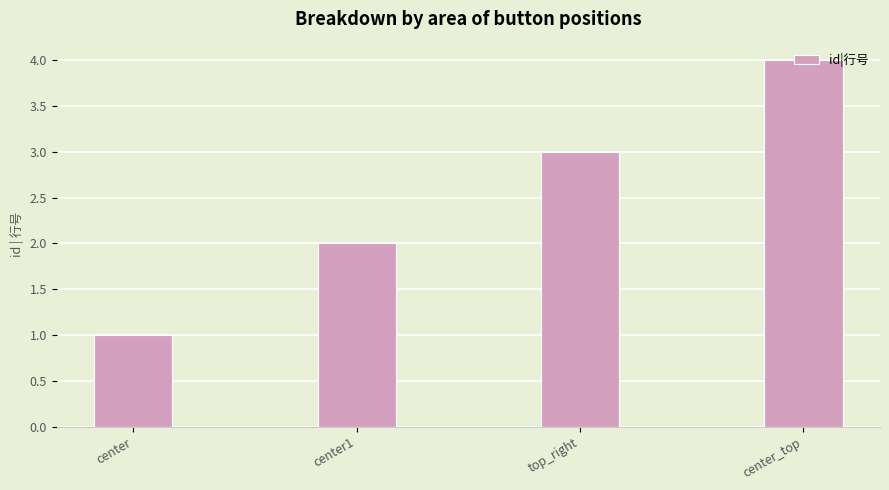

The value at center is 0. True or false?

False